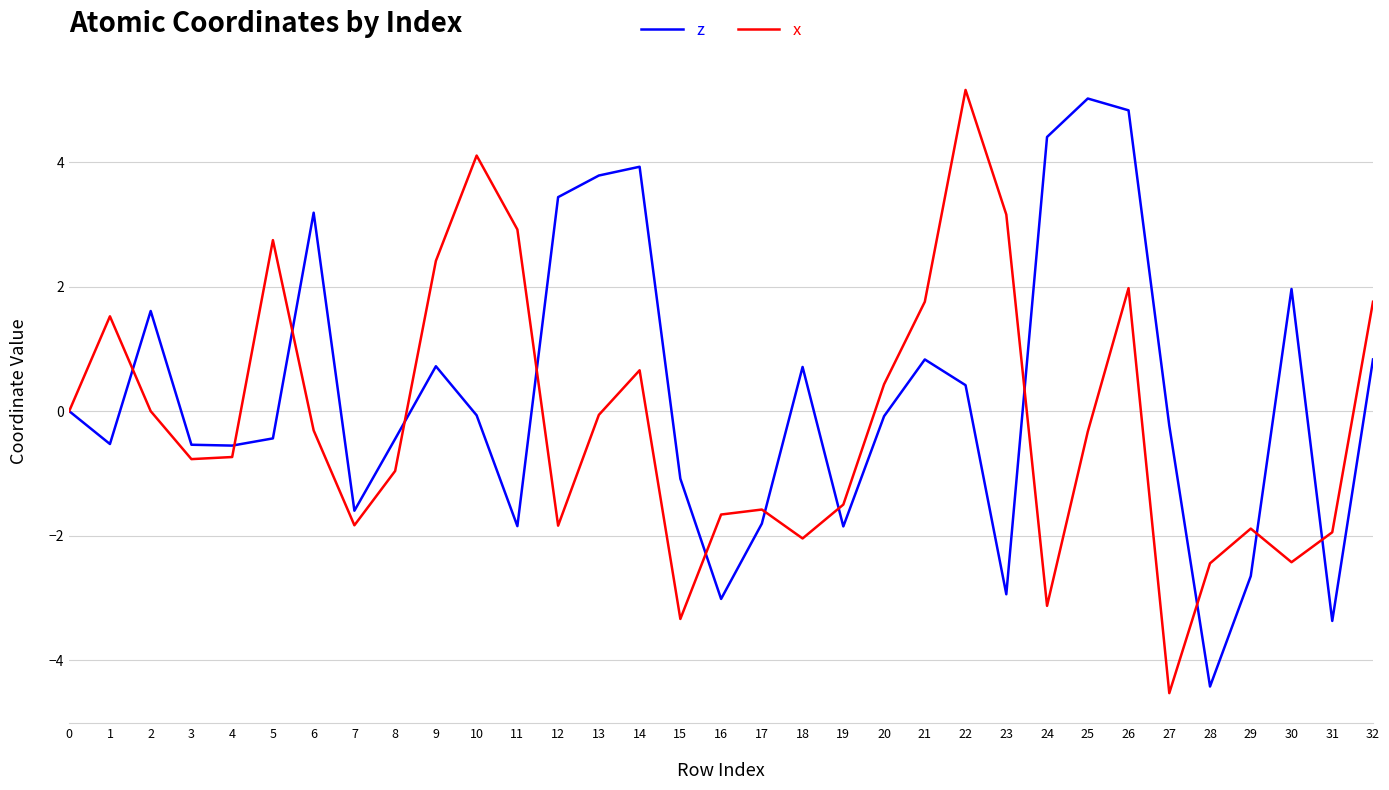

What is the difference between the highest and lowest values at 9?

1.7